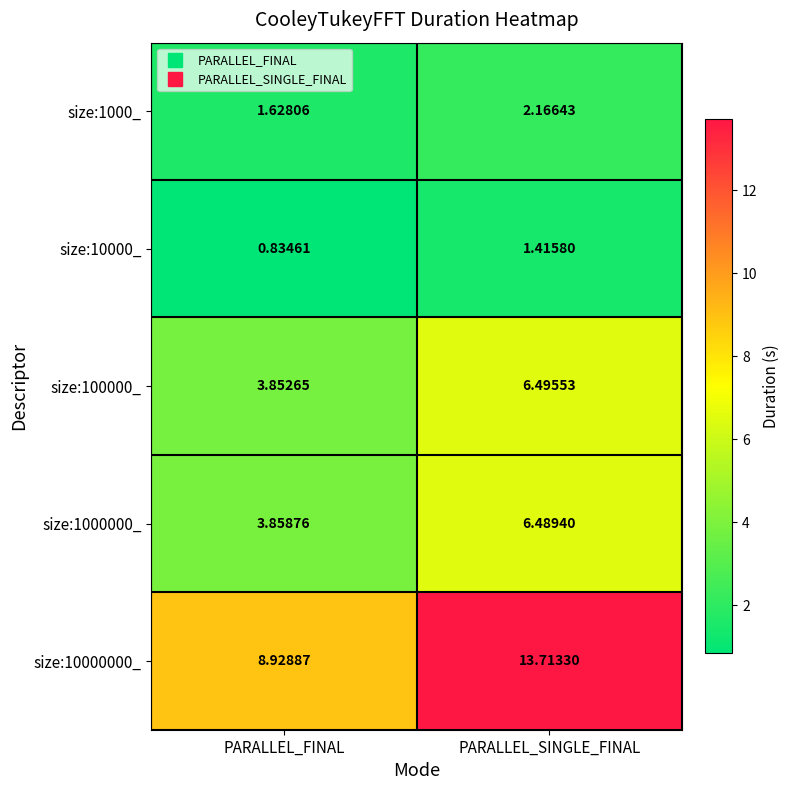

Where is size:10000_ nearest to the value 1?

PARALLEL_FINAL